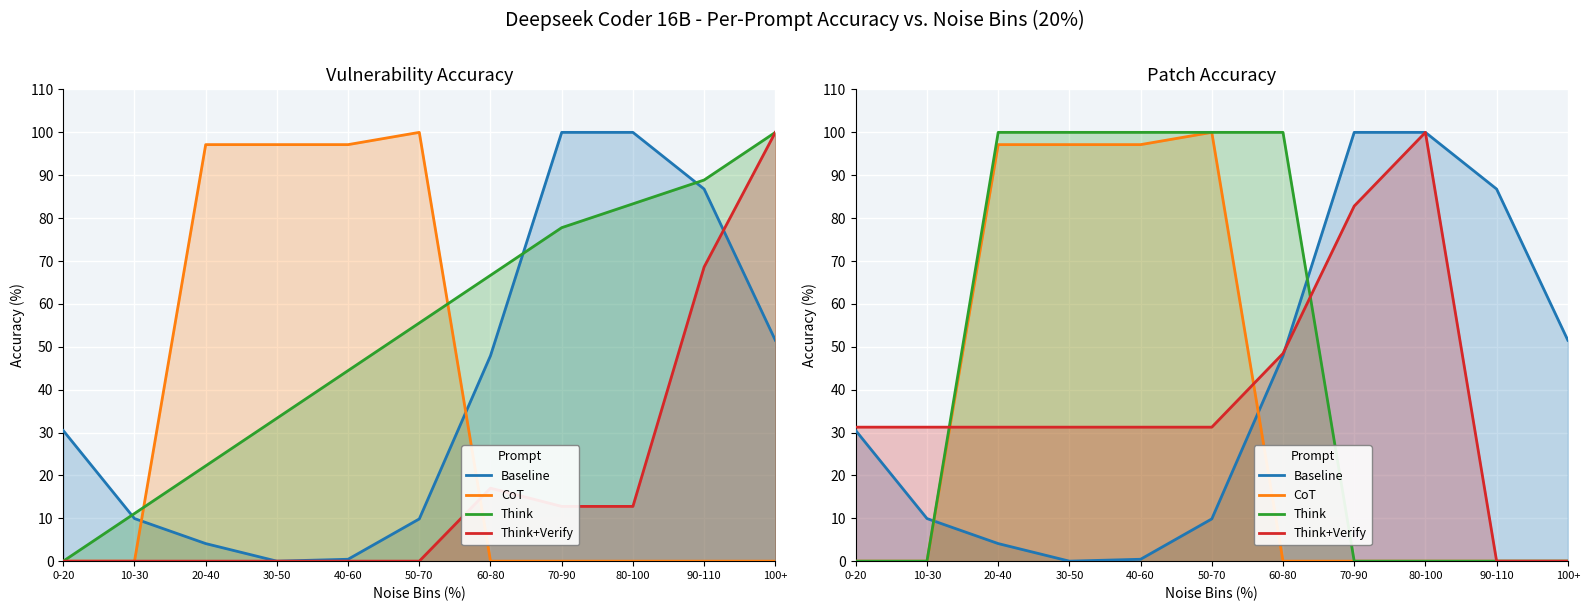

At which label is Think closest to 50?

0-20